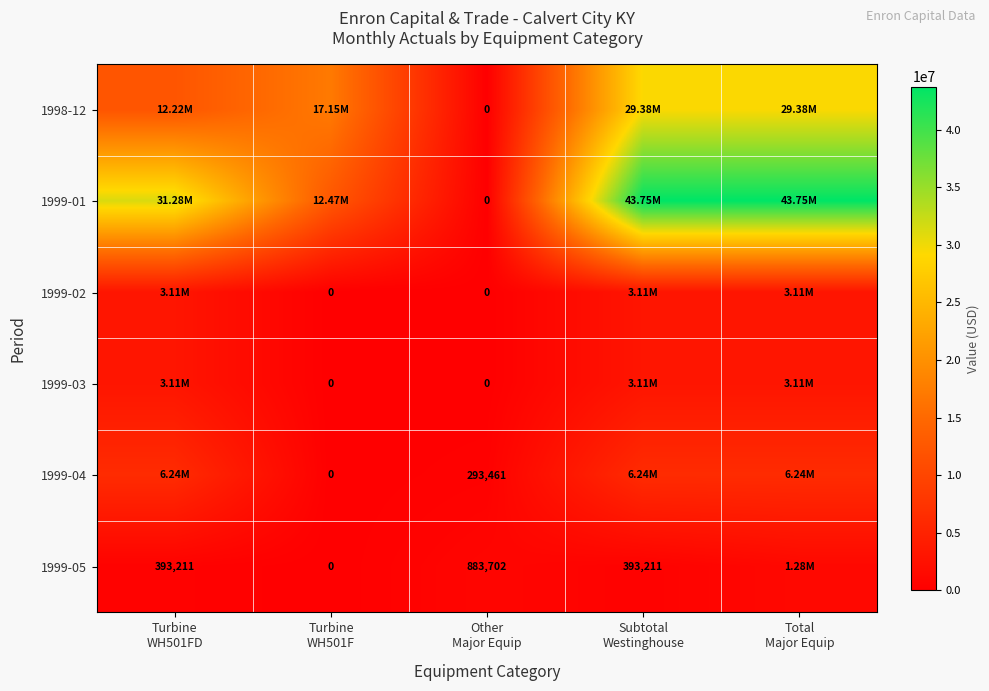

What is the difference between the 1999-01 values at Other Major Equip and Total Major Equip?

43750400.0